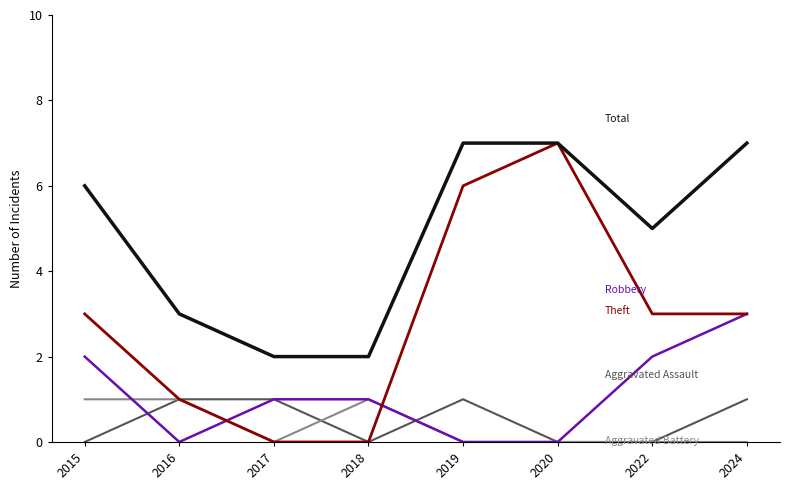

What is the total value across all series at 2018?

4